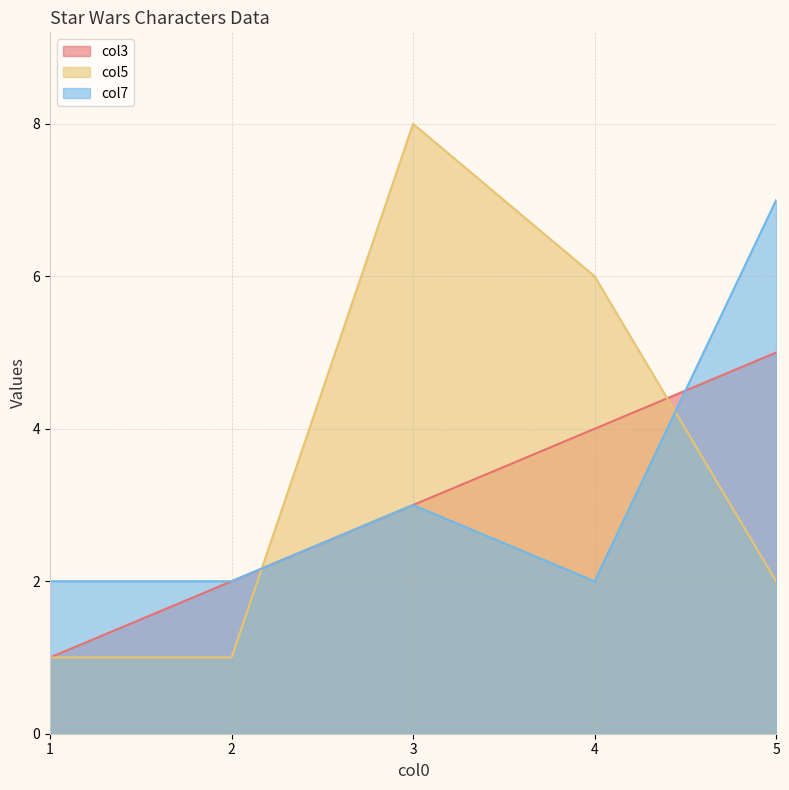

How many times do col5 and col3 cross each other?

2